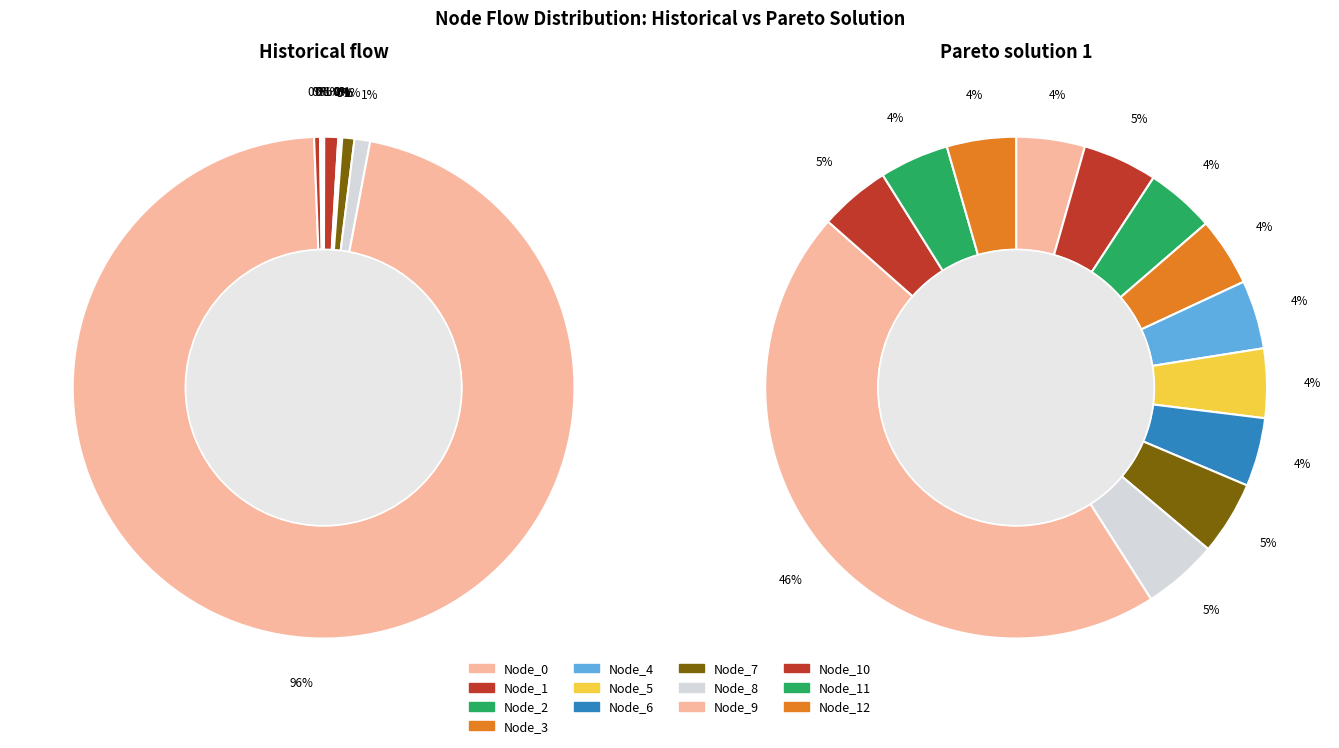

What percentage is the Node_2 slice, to the nearest percent?

4%